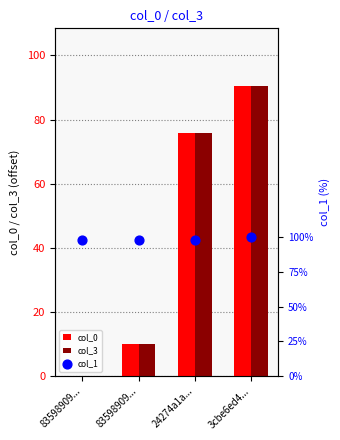

Which series has the largest Y range (max minus min)?

col_3